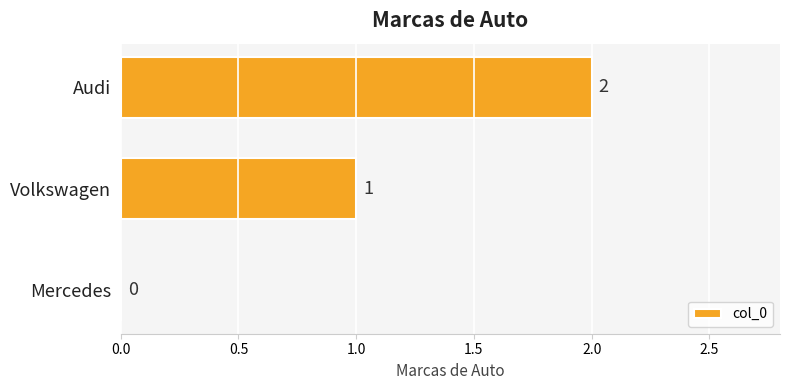

What is the change in value from Volkswagen to Audi?

+1